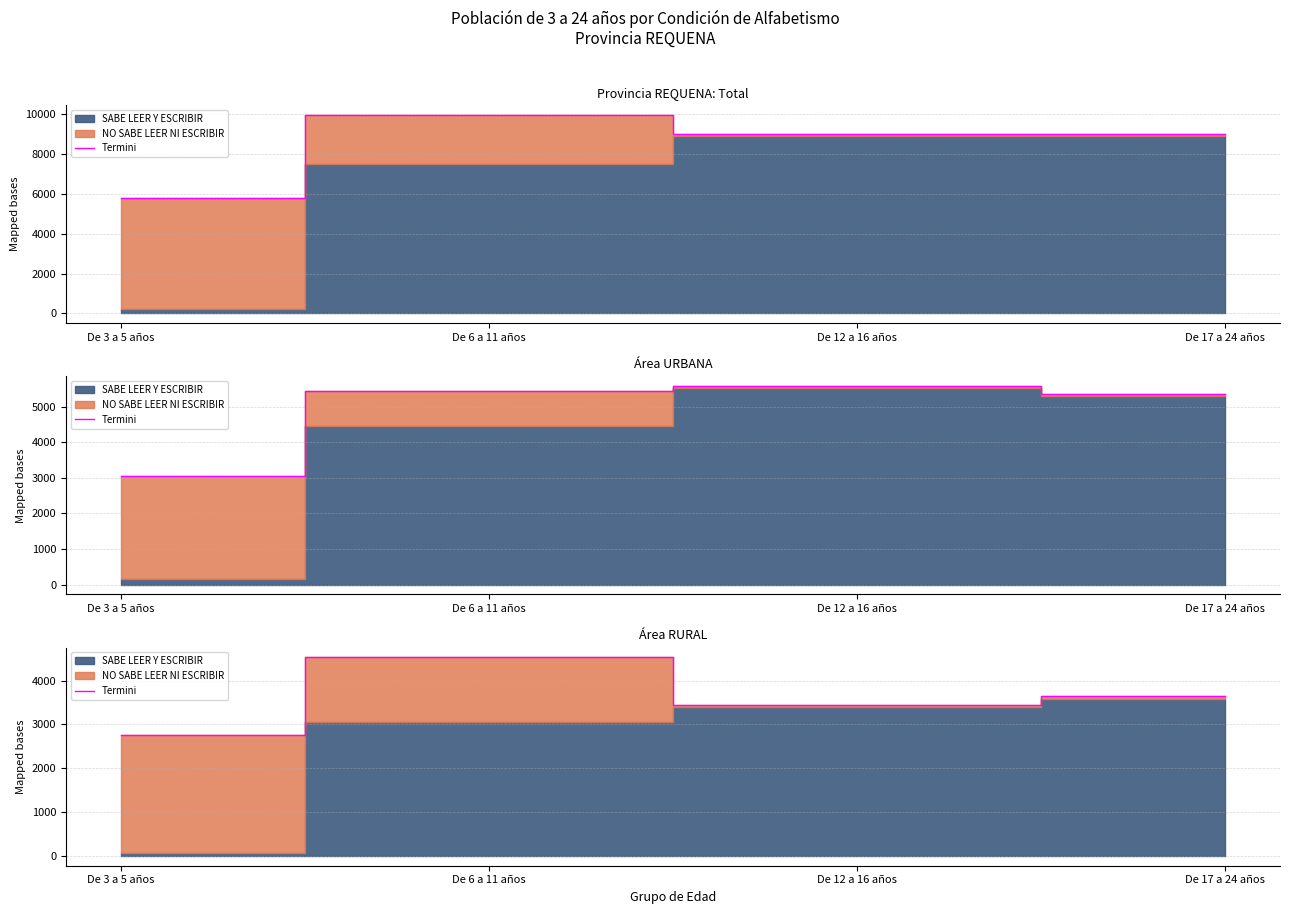

True or false: the data has more than 0 interior local peaks.

True